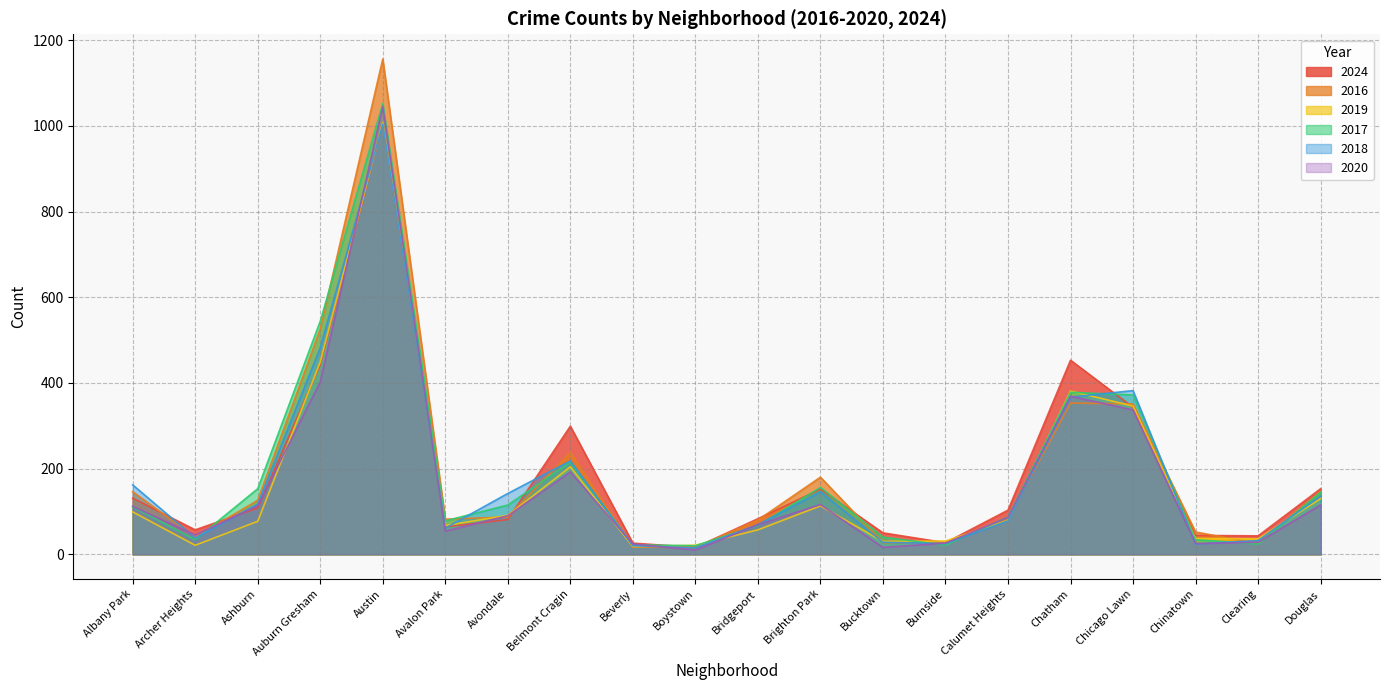

Which series ends up on top after the final intersection of 2016 and 2019?

2016